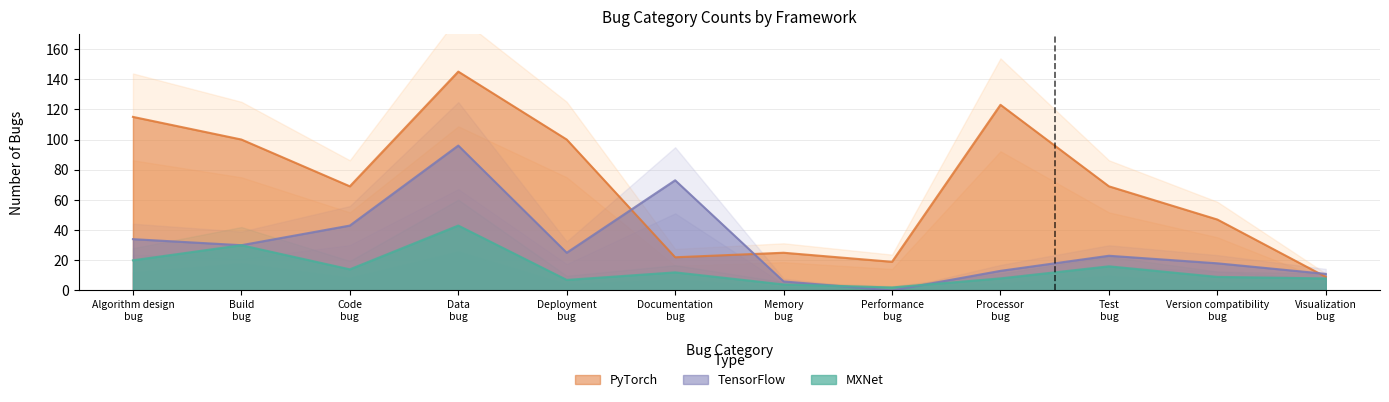

Which label corresponds to the smallest value in the chart?

Performance bug